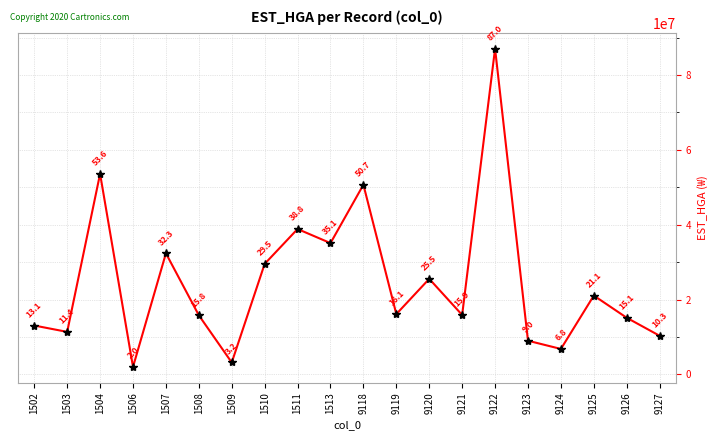

At which category does the data reach its first local valley?

1503